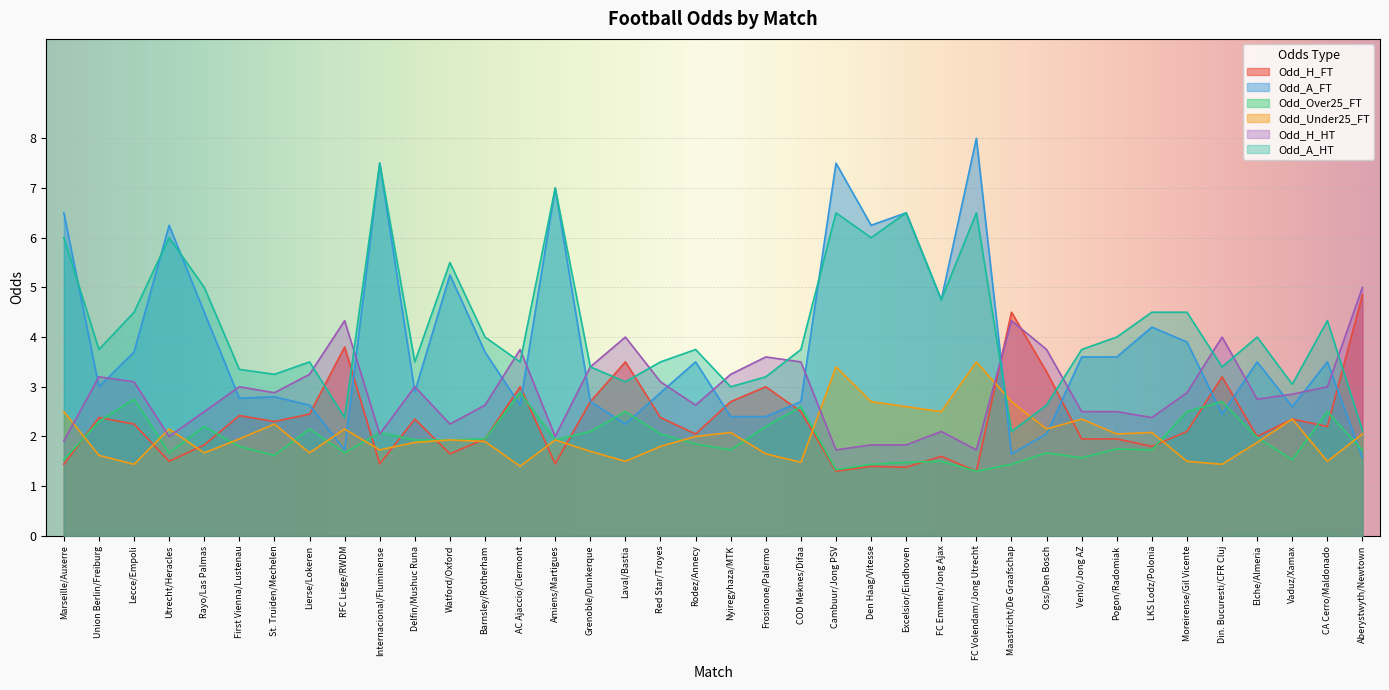

Is it true that Odd_A_FT equals 0.7 at Pogon/Radomiak?

False